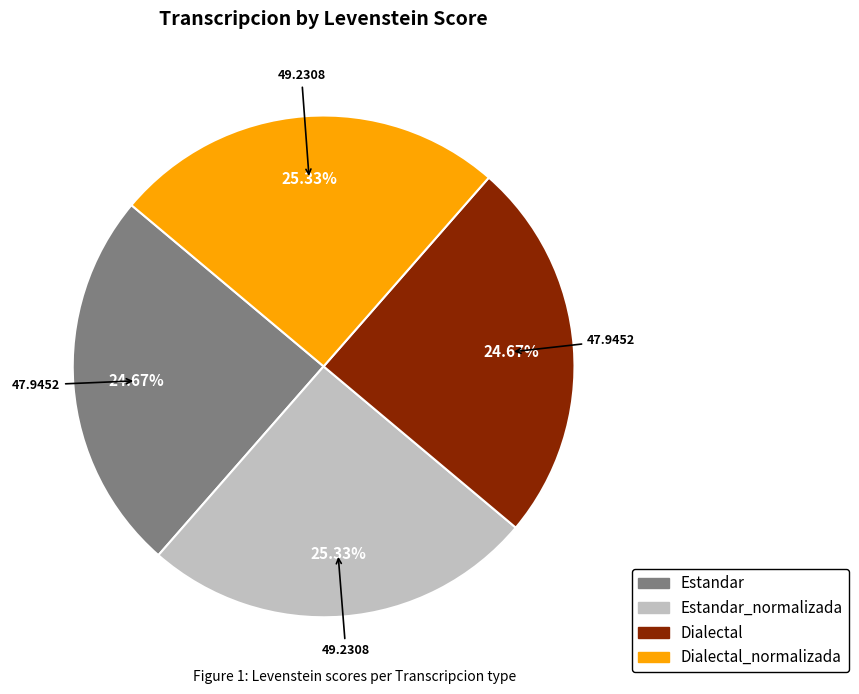

Is the sum of Estandar_normalizada and Dialectal_normalizada greater than half?

Yes